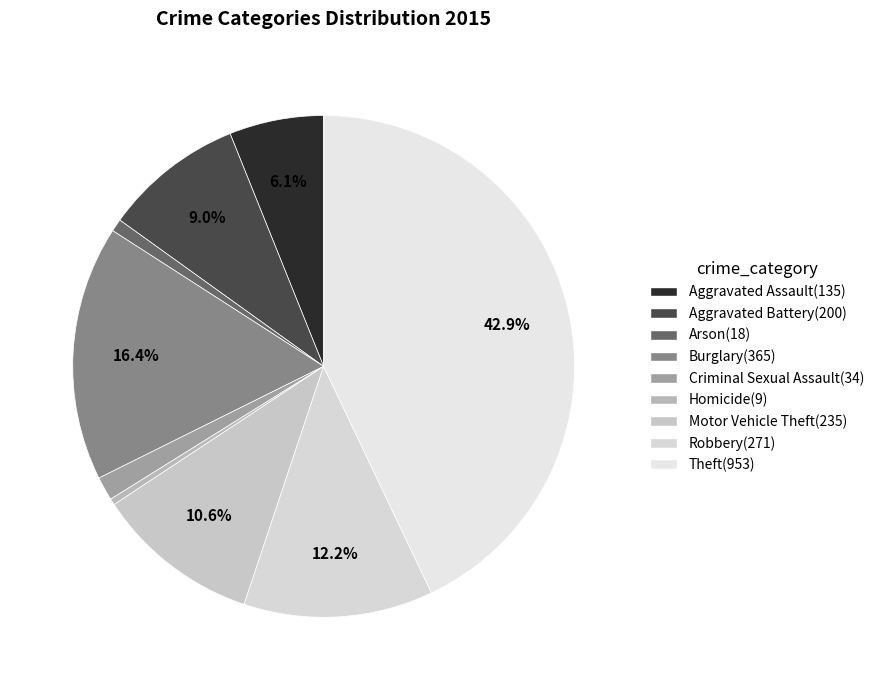

To the nearest percent, what is the difference between the Robbery and Burglary slice percentages?

4%